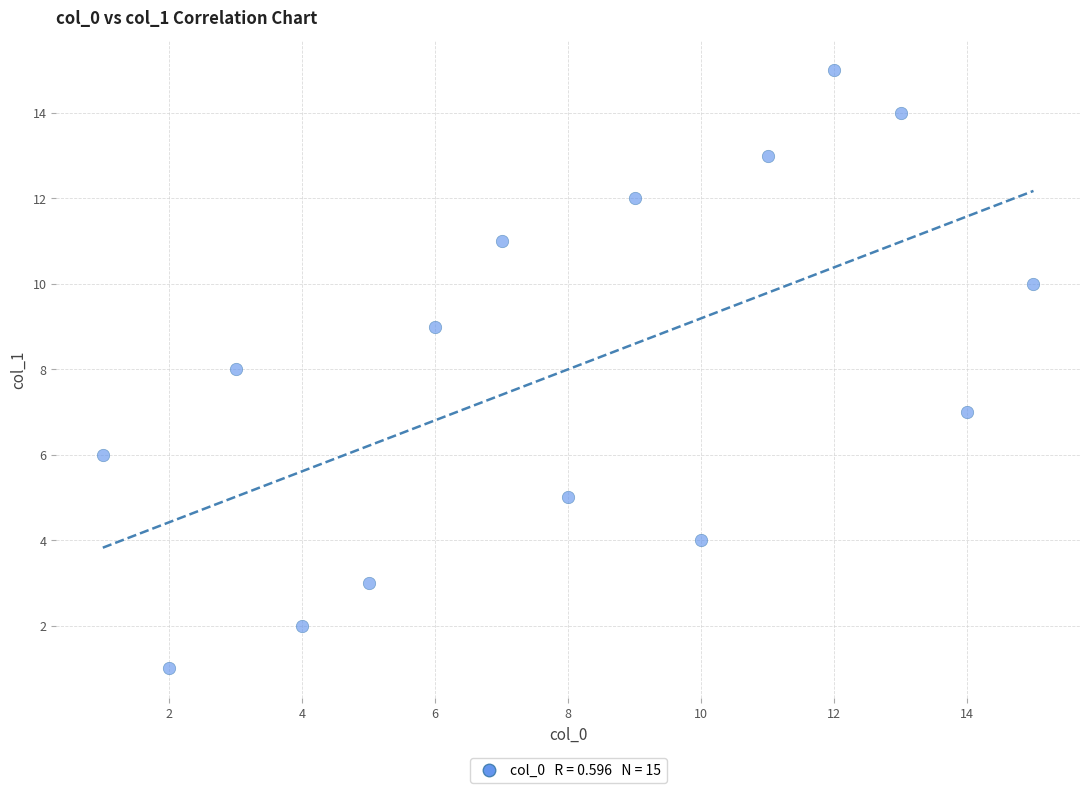

What is the range of X values (max minus min)?

14